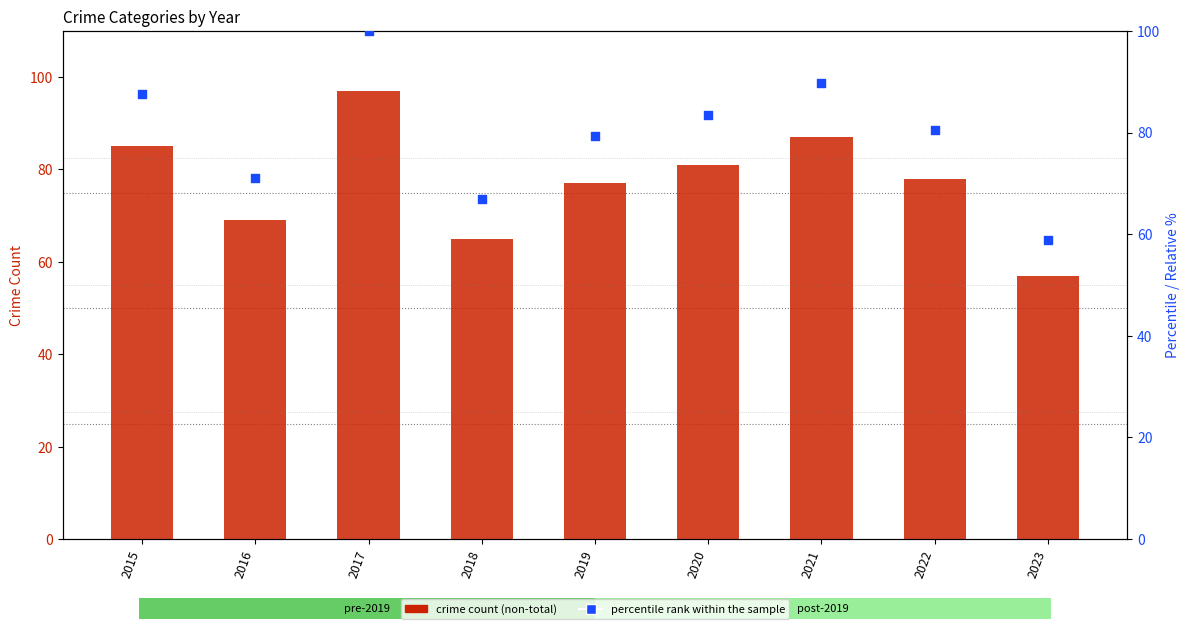

Which series contains the lowest Y value?

crime count (non-total)